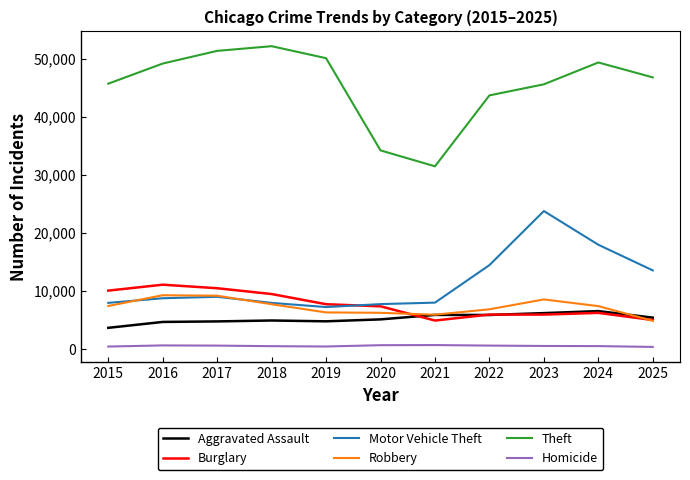

What is the spread (max minus min) of values at 2023?

45114